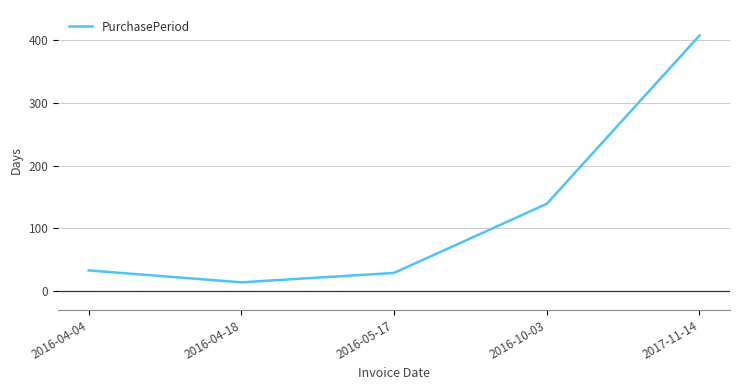

What is the average value?

124